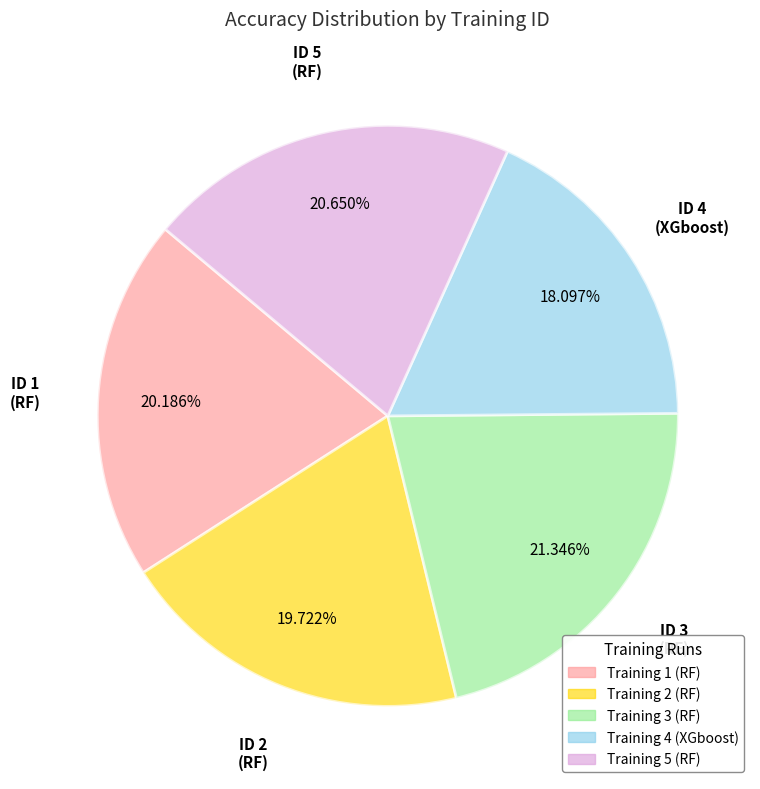

Does any single category account for the majority?

No